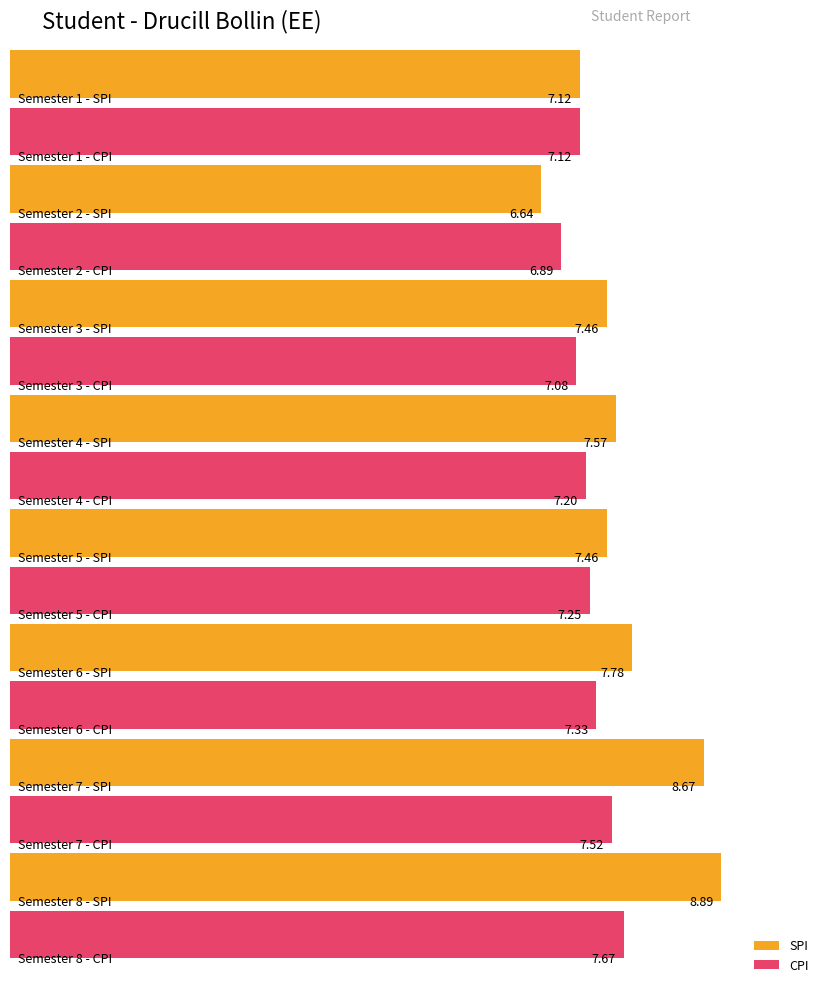

Rank the series by their average value, from lowest to highest.

CPI, SPI